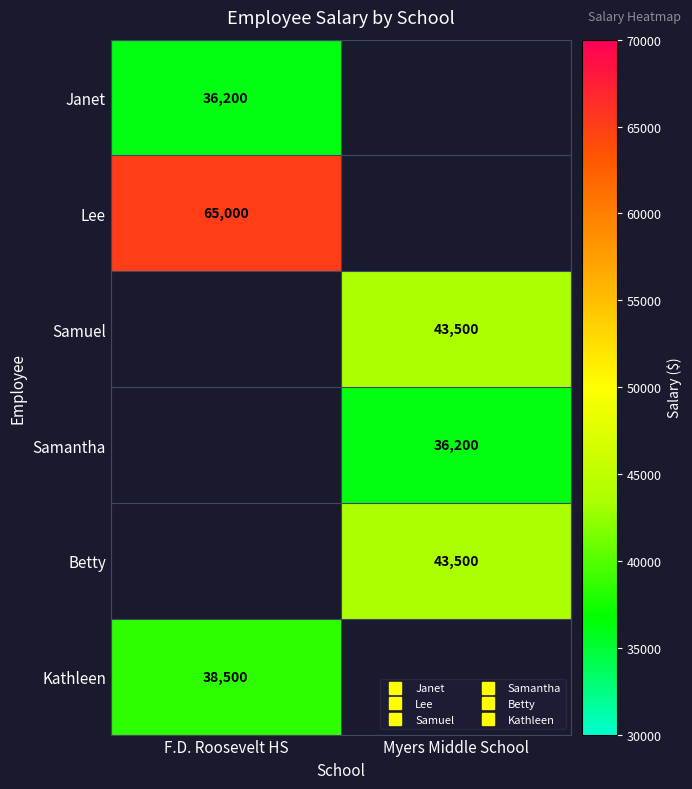

Which label corresponds to the smallest value in the chart?

F.D. Roosevelt HS